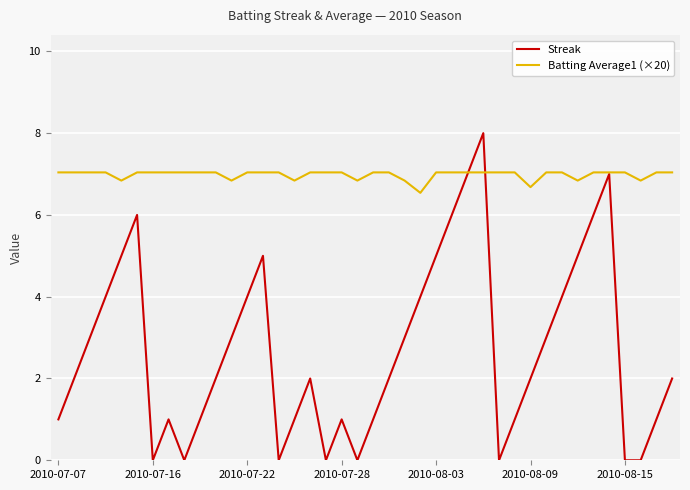

Rank the series by their maximum value, from lowest to highest.

Batting Average1 (×20), Streak